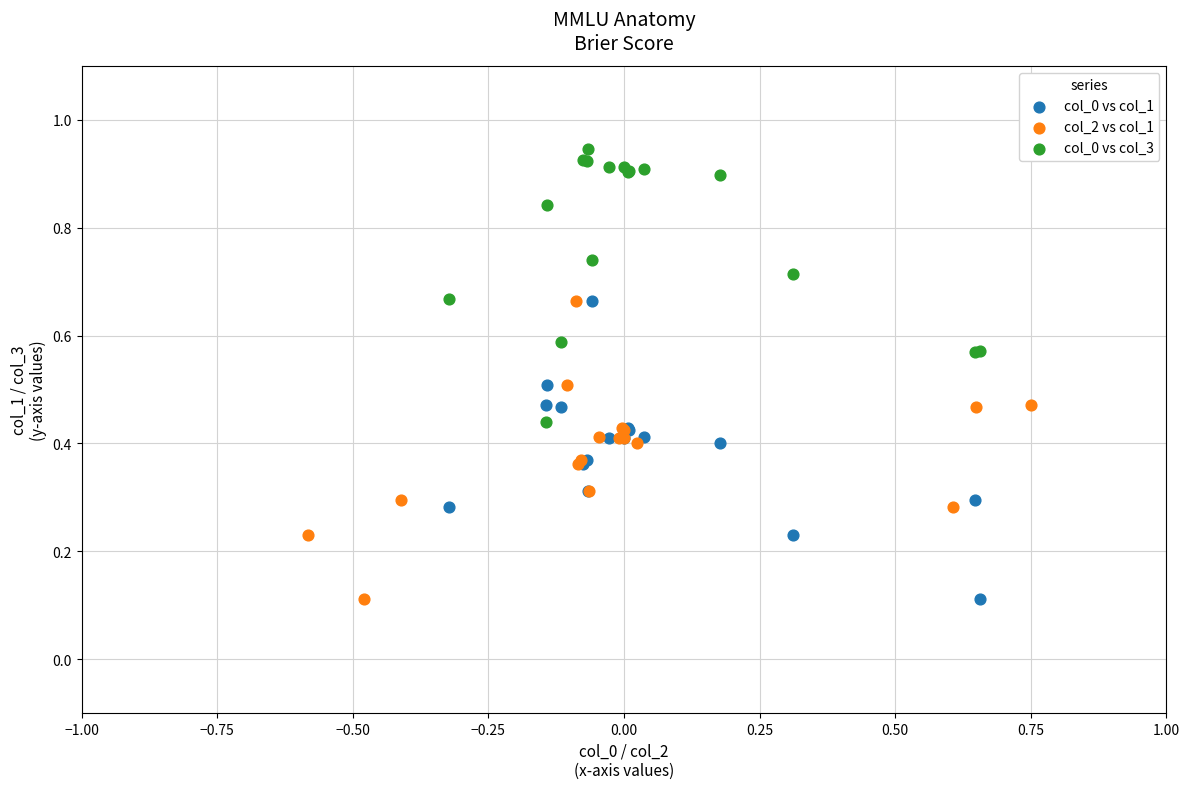

Which series reaches the maximum Y coordinate?

col_0 vs col_3